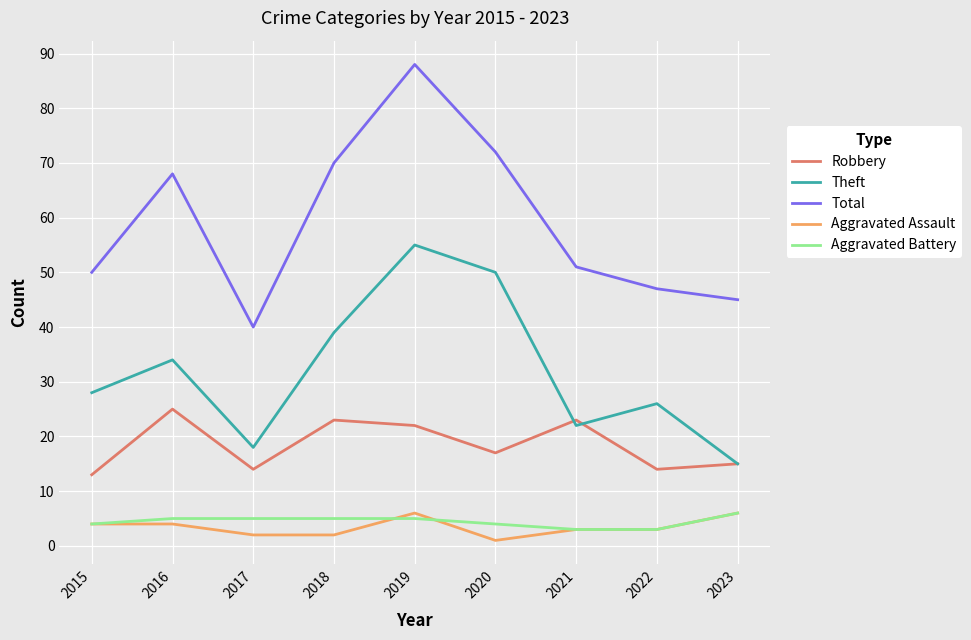

What is the sum of all Total values?

531